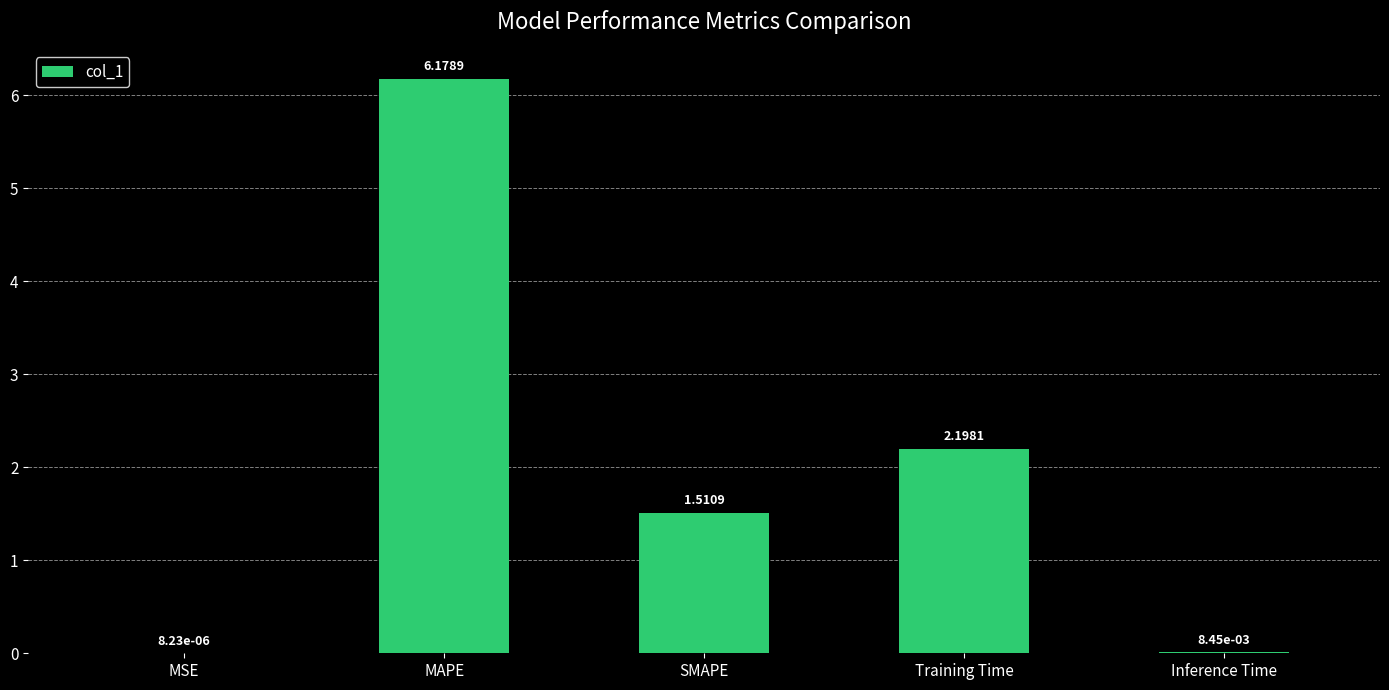

How many data points are above 1?

3